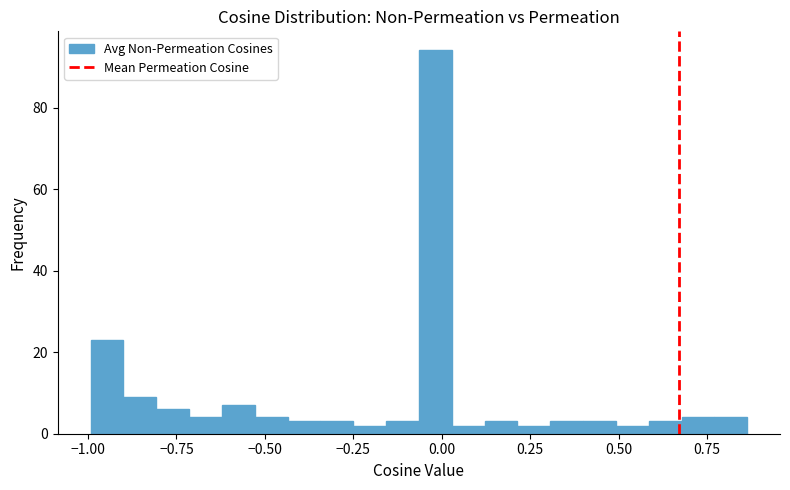

Read against the x-axis, roughly where is the centre of the tallest bar?

0.00